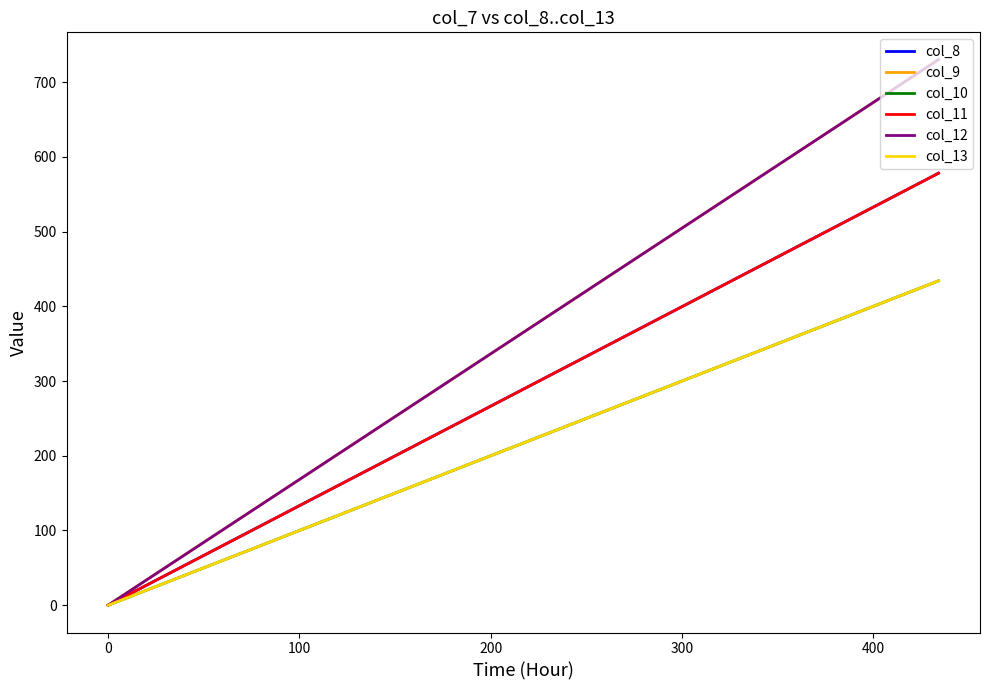

The value of col_9 at 0 is 0. True or false?

True